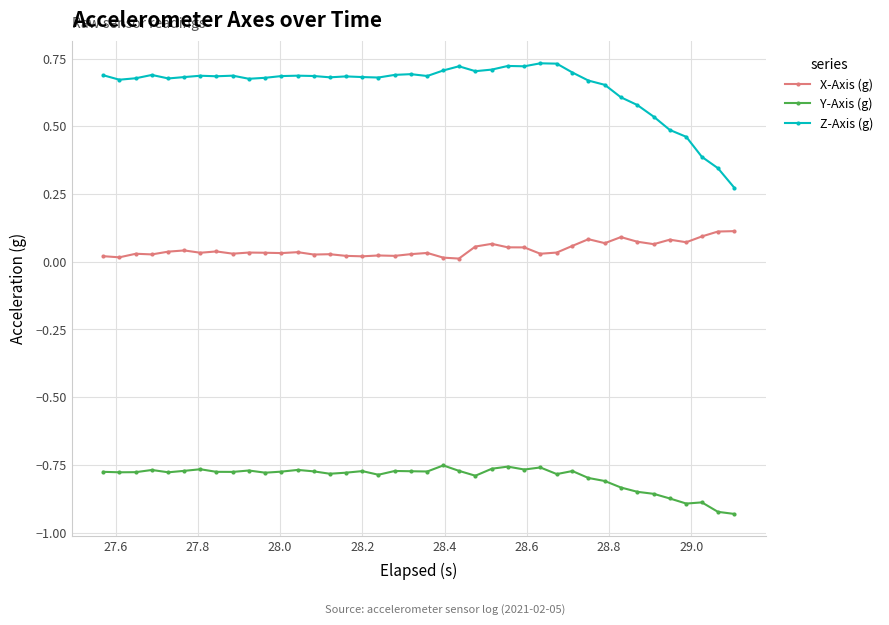

Rank the series by their maximum value, from lowest to highest.

Y-Axis (g), X-Axis (g), Z-Axis (g)